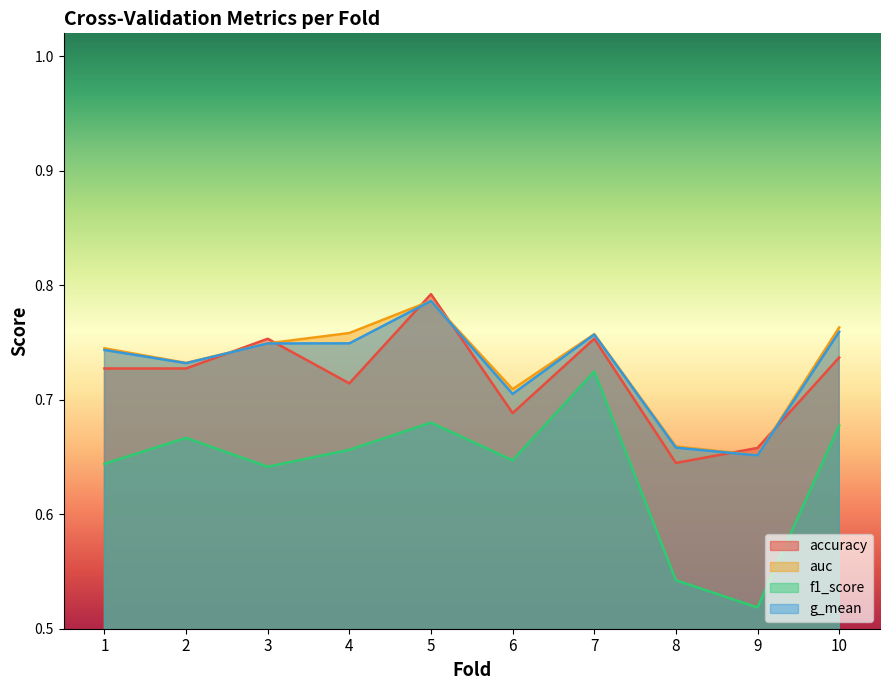

What are all the series names shown in the legend?

accuracy, auc, f1_score, g_mean